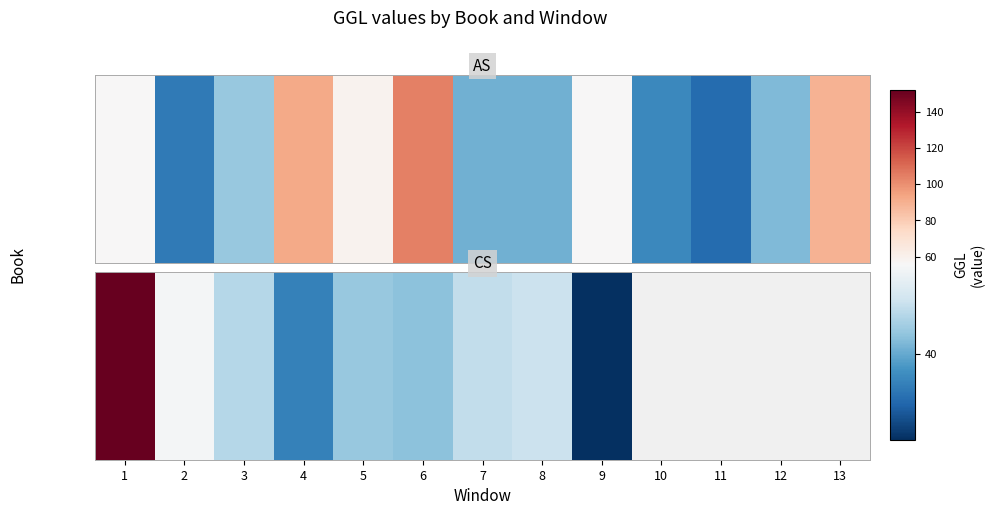

What is the minimum value shown in the chart?

25.0